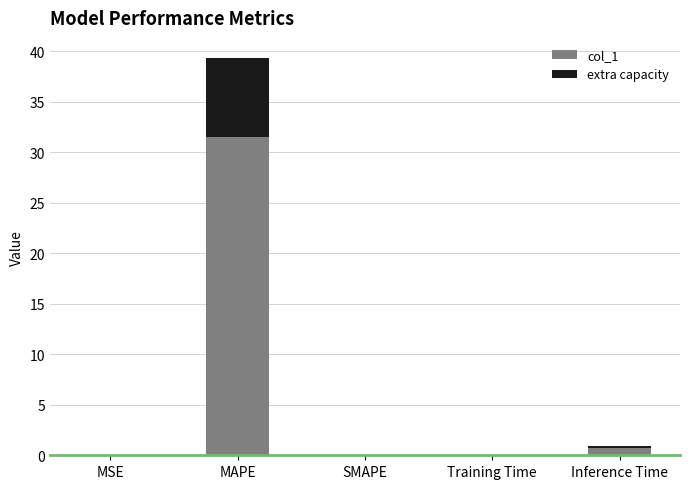

At which label does col_1 reach its peak?

MAPE